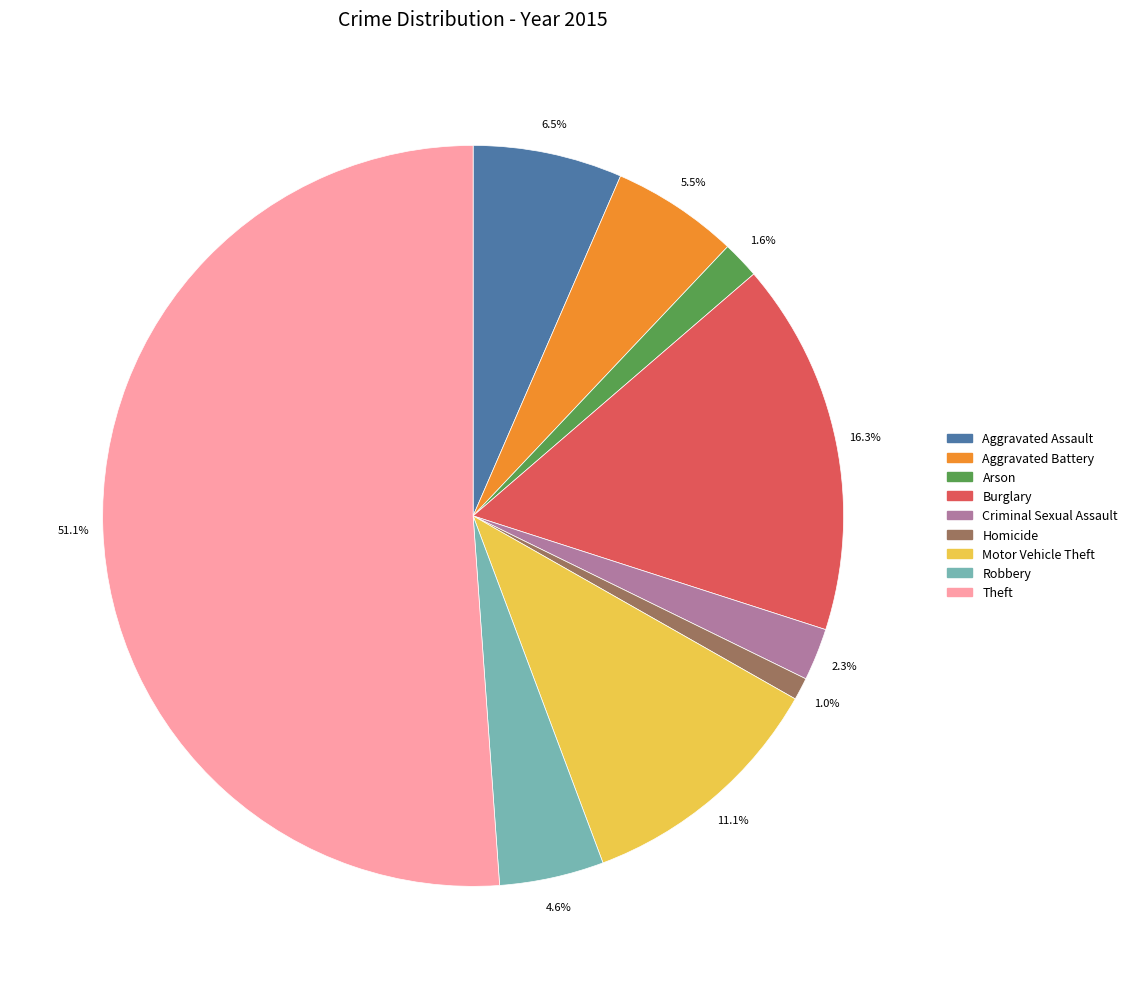

Do Motor Vehicle Theft and Robbery together represent more than half of the pie?

No